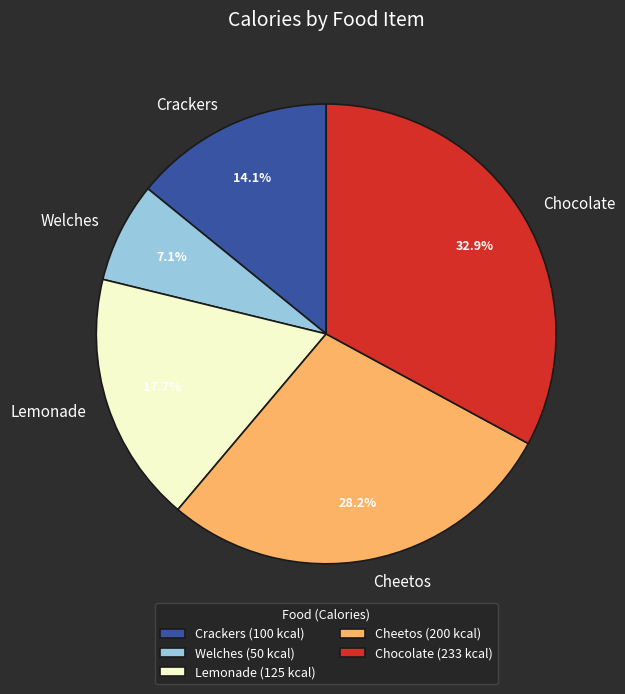

To the nearest percent, what percentage of the pie is Lemonade?

18%